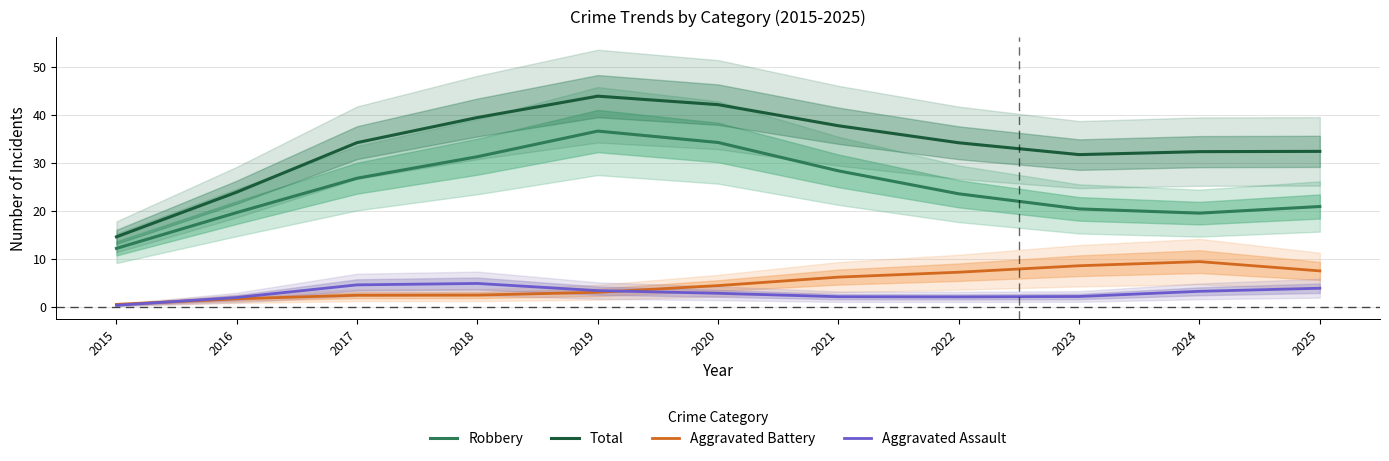

What is the spread (max minus min) of values at 2015?

14.3